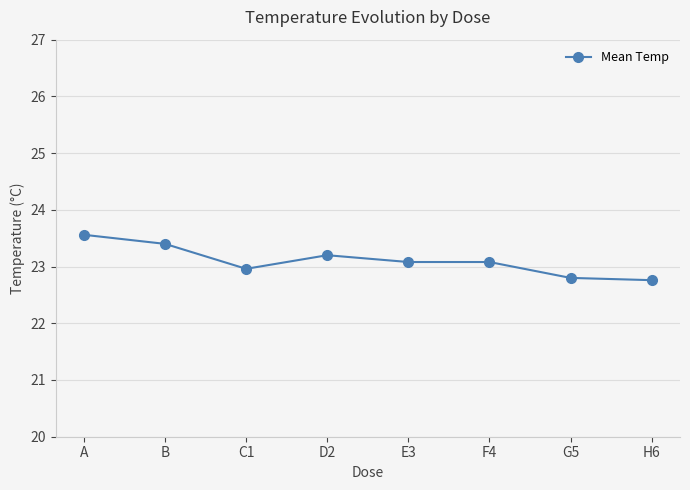

Reading right to left, extract all data points from this chart.

H6=22.8	G5=22.8	F4=23.1	E3=23.1	D2=23.2	C1=23.0	B=23.4	A=23.6